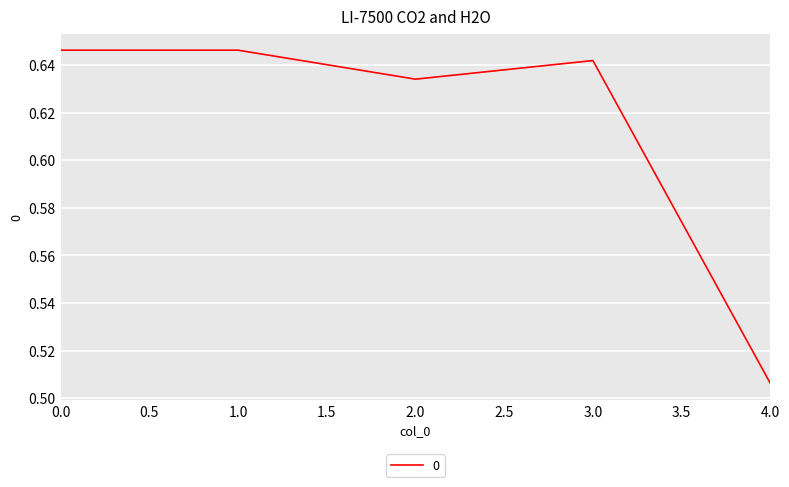

The chart shows a value of 0.7 at 4.0. True or false?

False